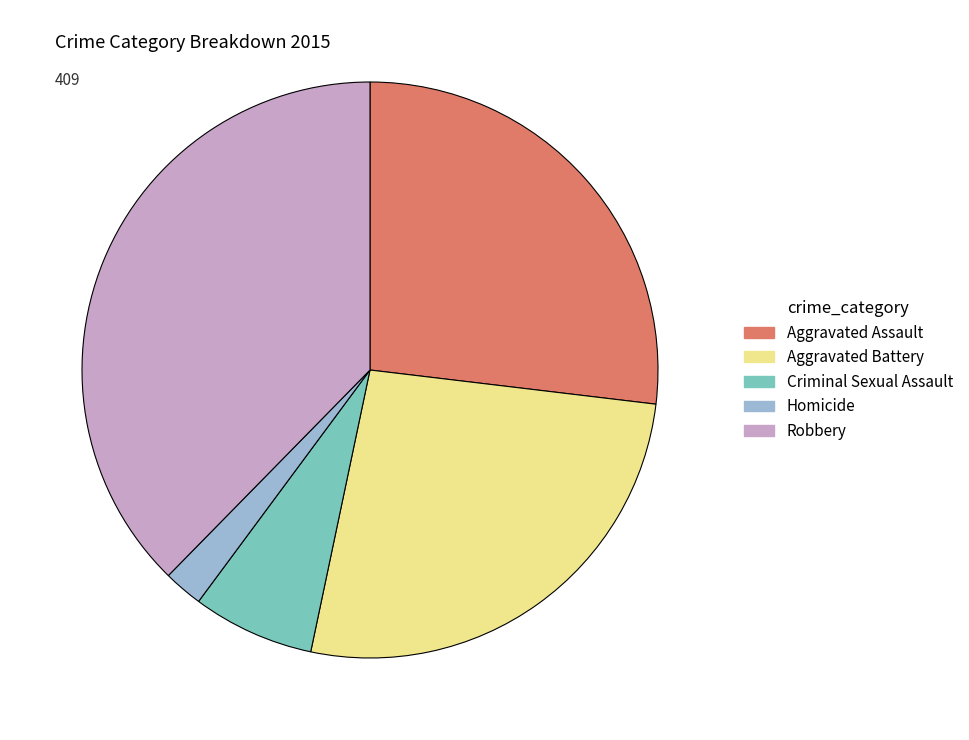

Is the sum of Aggravated Assault and Aggravated Battery greater than half?

Yes